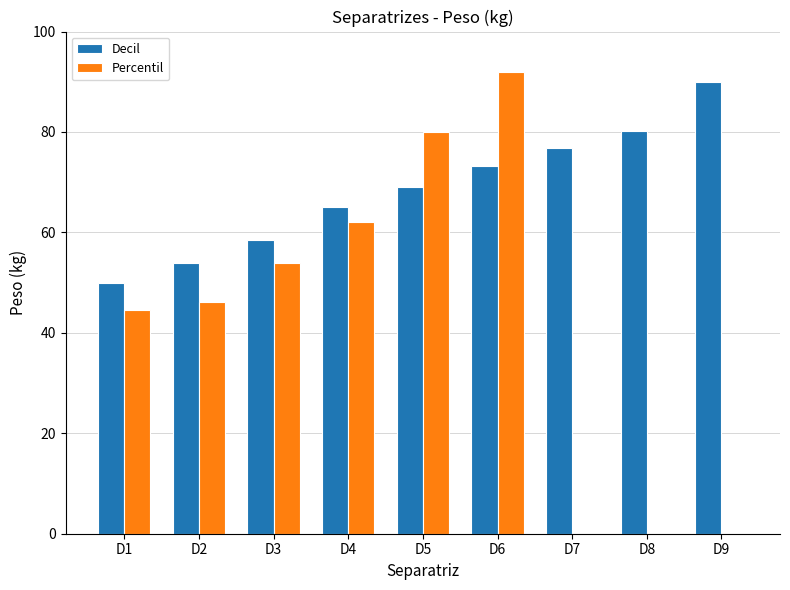

True or false: Percentil has a value of 35.3 at D9.

False